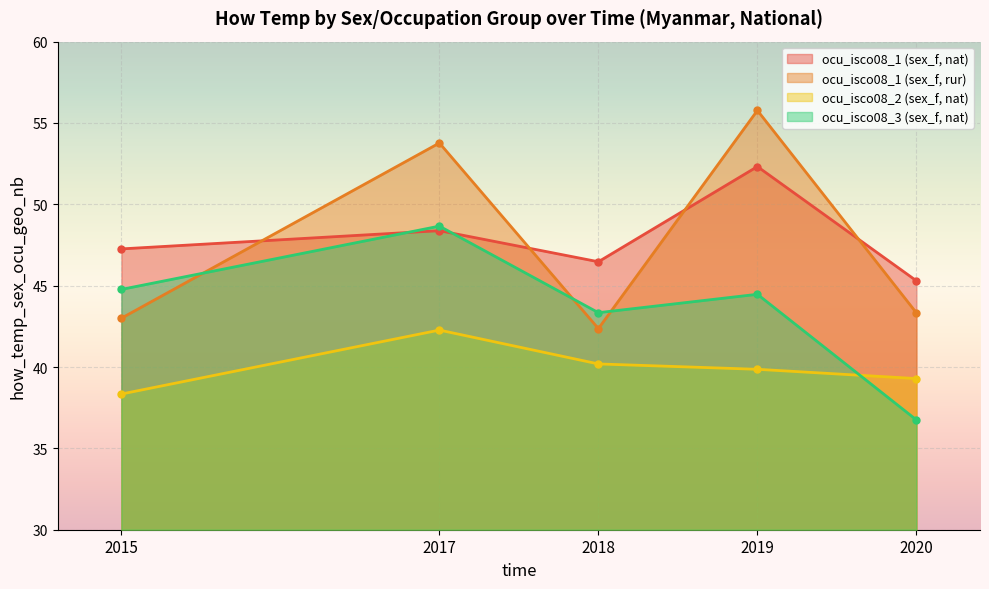

What is the value of the ocu_isco08_3 point at the 4th from the left?

44.5